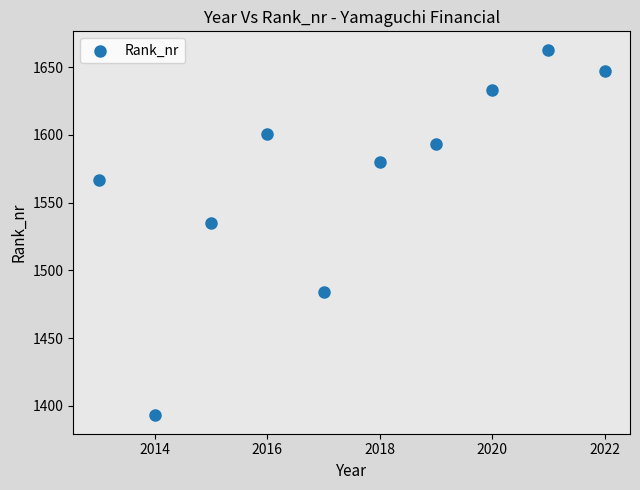

What is the range of X values (max minus min)?

9